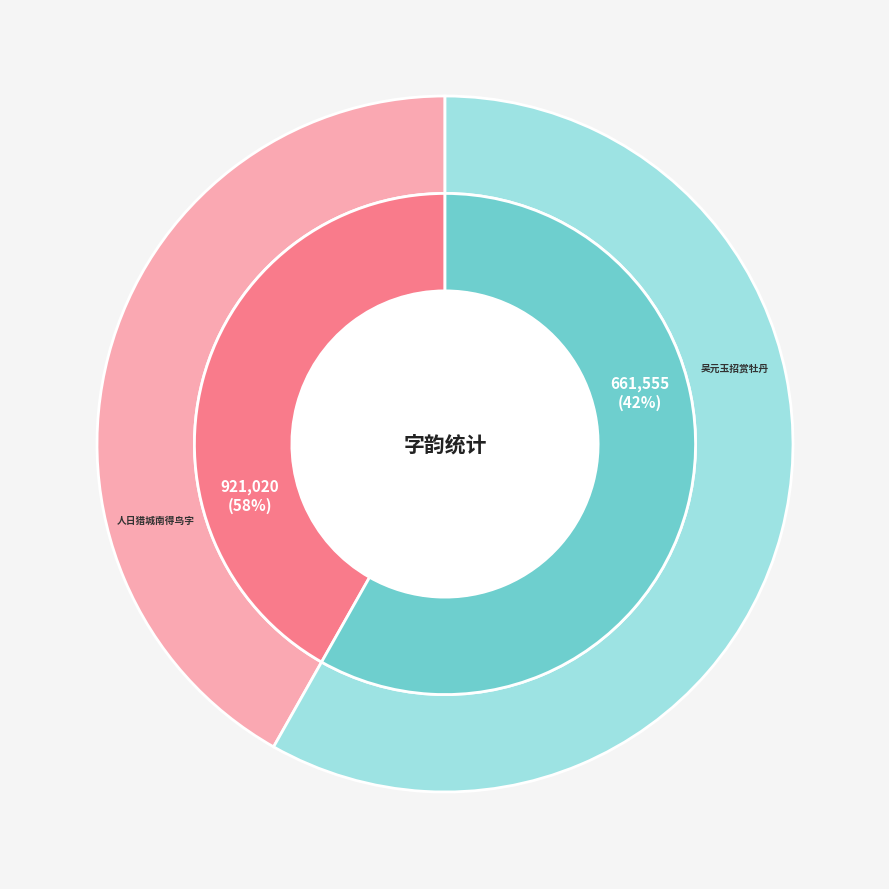

The 吴元玉招赏牡丹以无都扶图呼为韵 slice represents 34% of the pie. True or false?

False